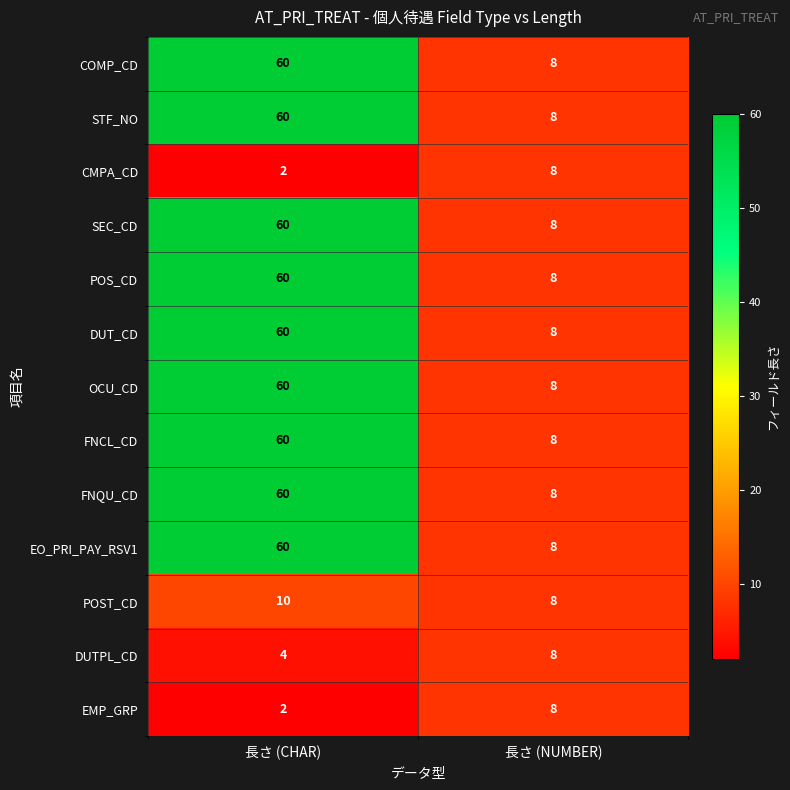

List the labels in order of OCU_CD value, largest first.

長さ (CHAR), 長さ (NUMBER)